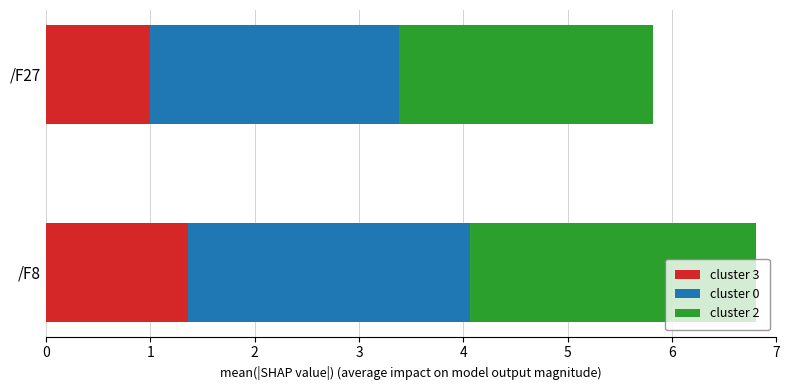

What is the lowest value of the cluster 3 series?

1.0